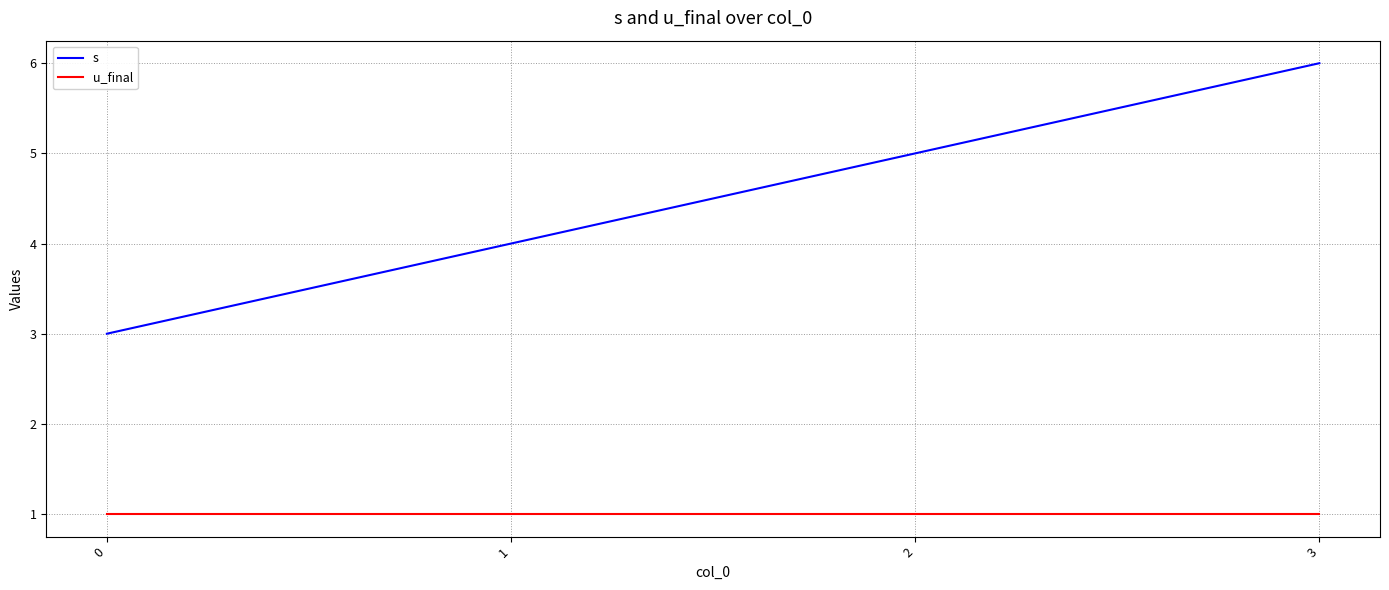

Does the chart display data point markers on the line(s)?

No